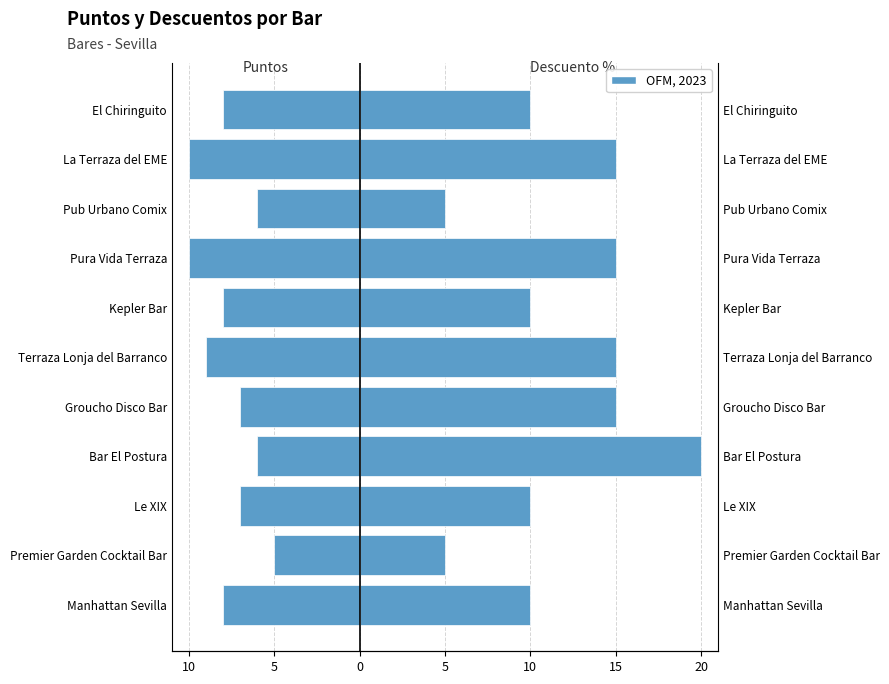

What is the value of the descuentos (%) bar at the 7th from the left?

10